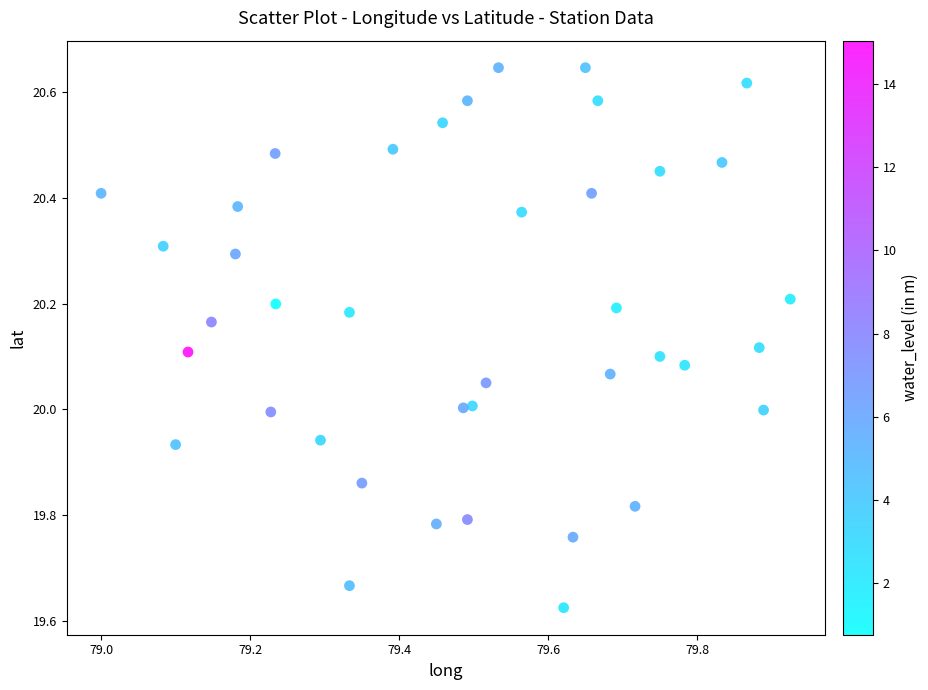

What is the range of Y values (max minus min)?

1.0